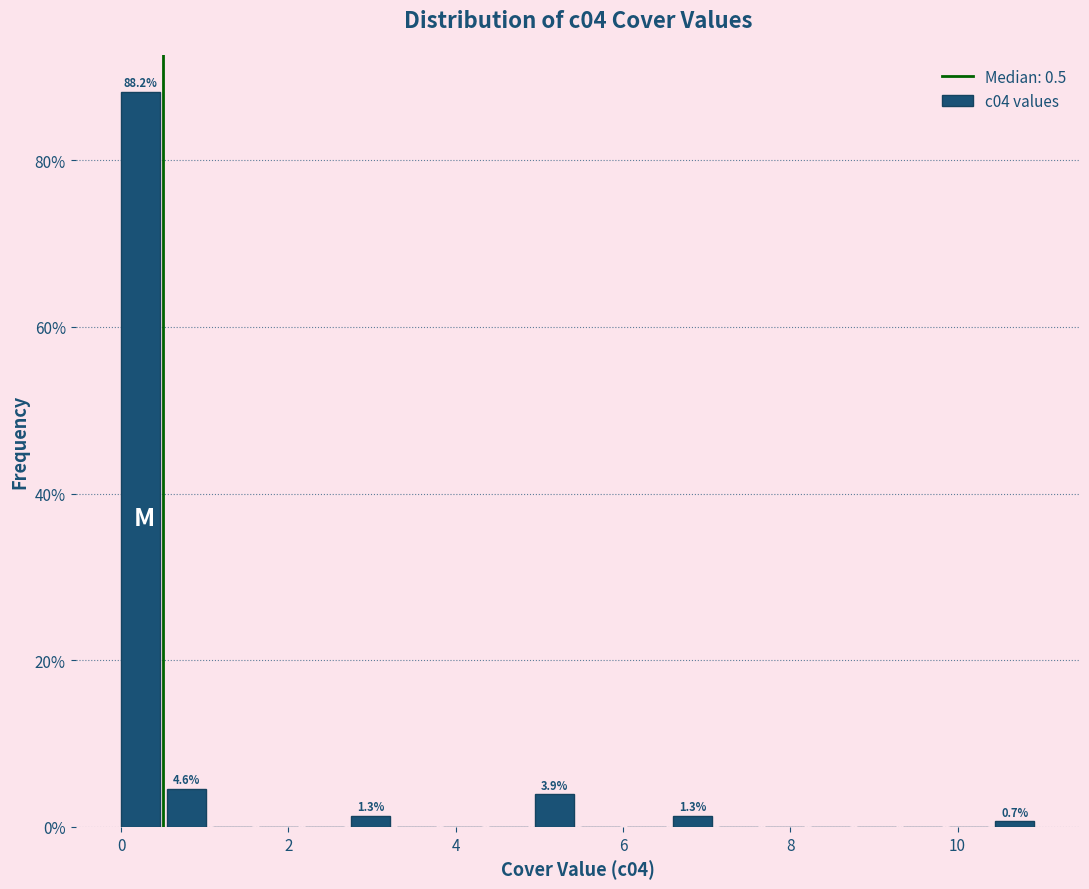

Read against the x-axis, roughly where is the centre of the tallest bar?

0.2